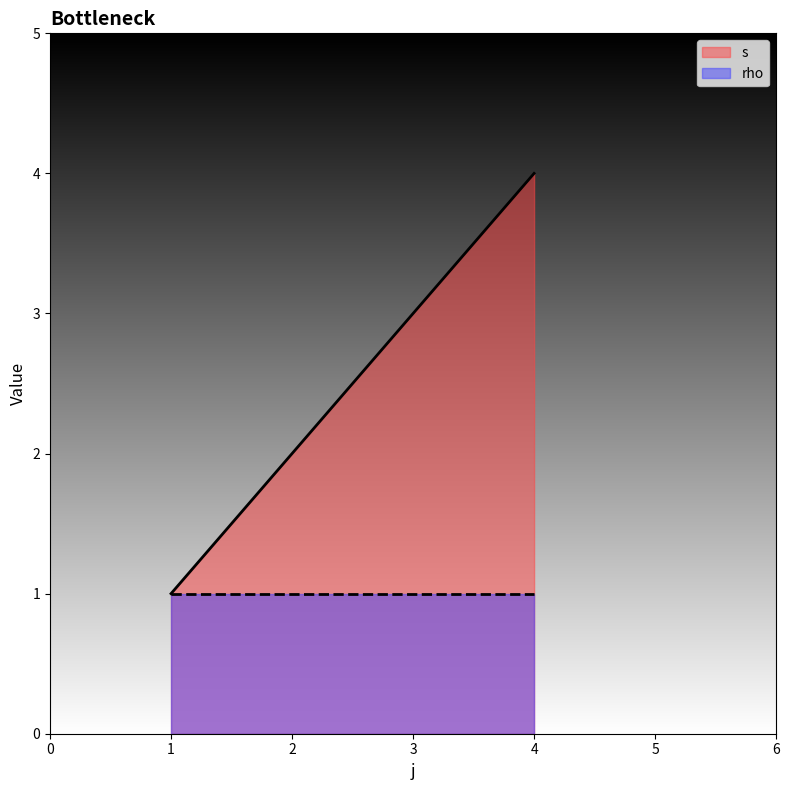

Is it true that rho equals 0 at 4?

False